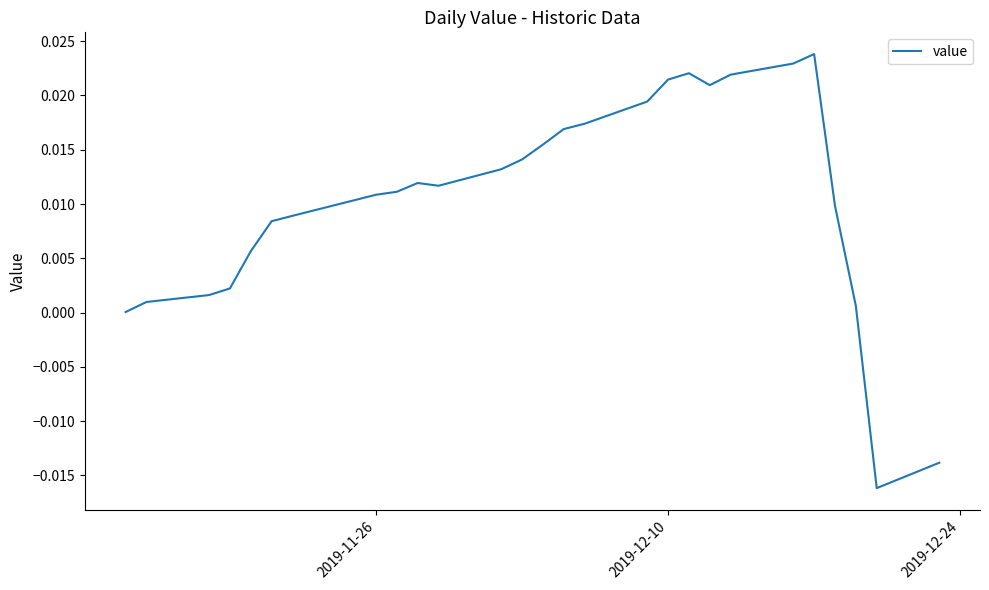

How many lines are shown in the chart?

1